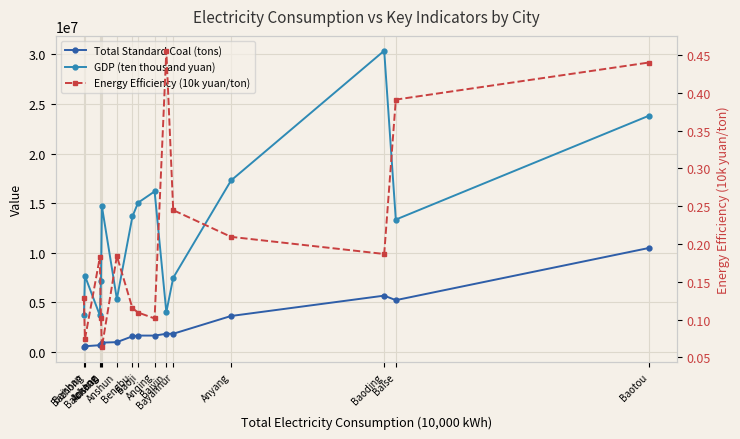

What is the difference between the maximum and minimum values in the GDP (ten thousand yuan) series?

26678123.7